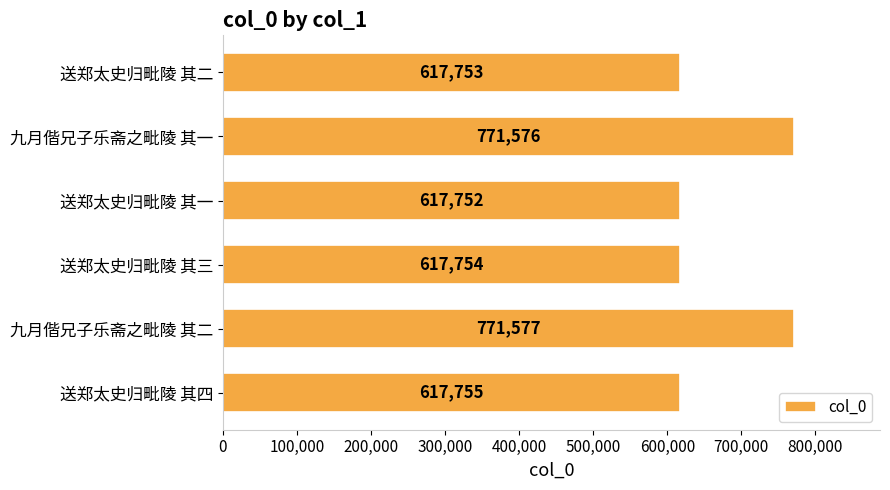

What is the average value?

669028